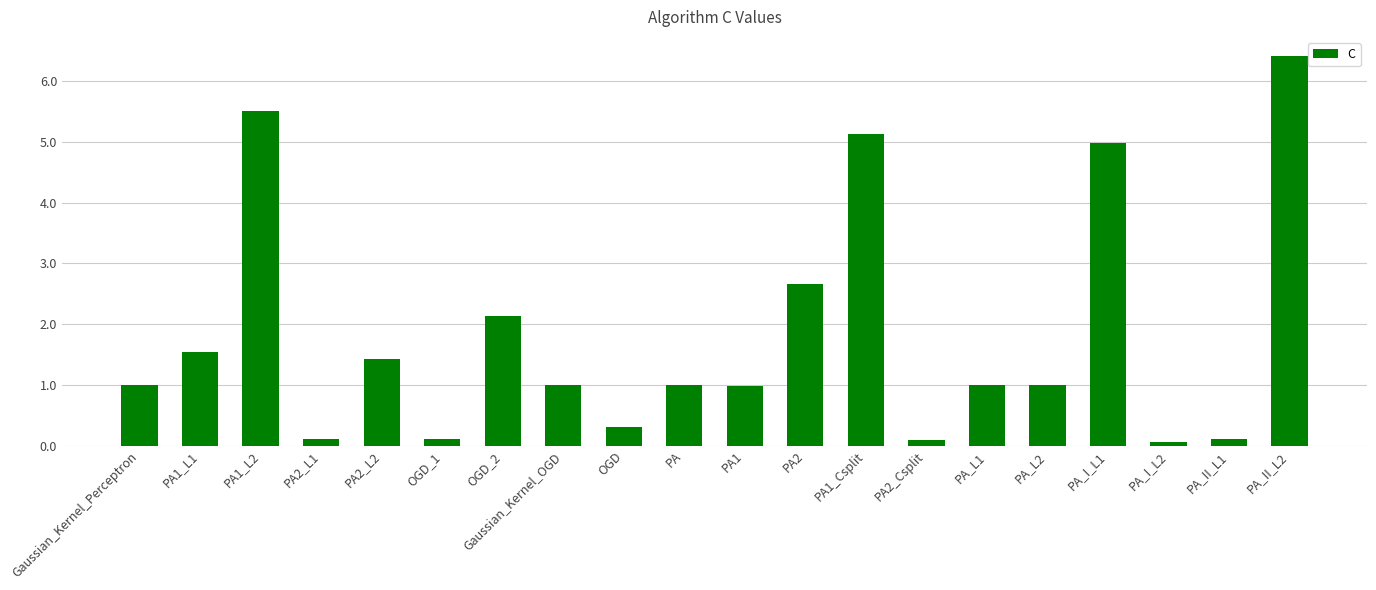

What is the difference between the maximum and minimum values?

6.4